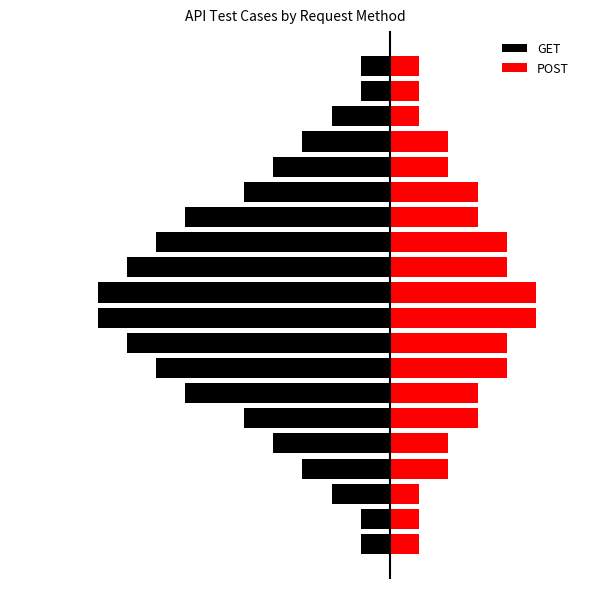

Reading right to left, what are all the values shown in this chart?

GET: -1	-1	-2	-3	-4	-5	-7	-8	-9	-10	-10	-9	-8	-7	-5	-4	-3	-2	-1	-1
POST: 1	1	1	2	2	3	3	4	4	5	5	4	4	3	3	2	2	1	1	1